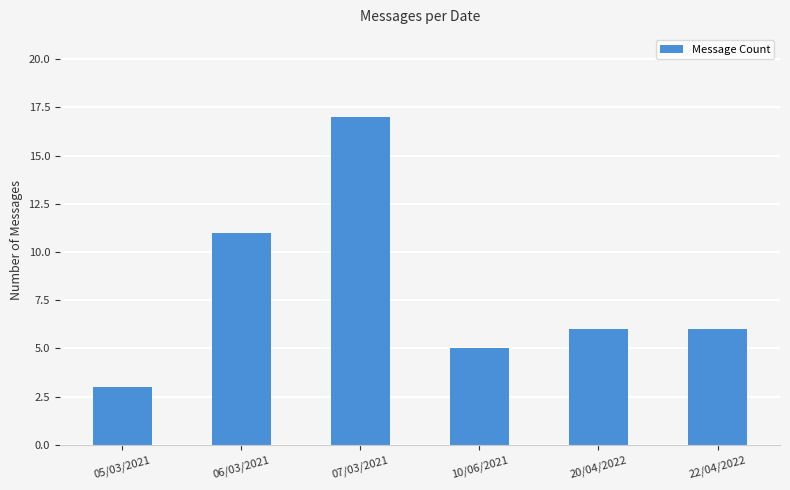

Does the chart contain stacked bars?

No